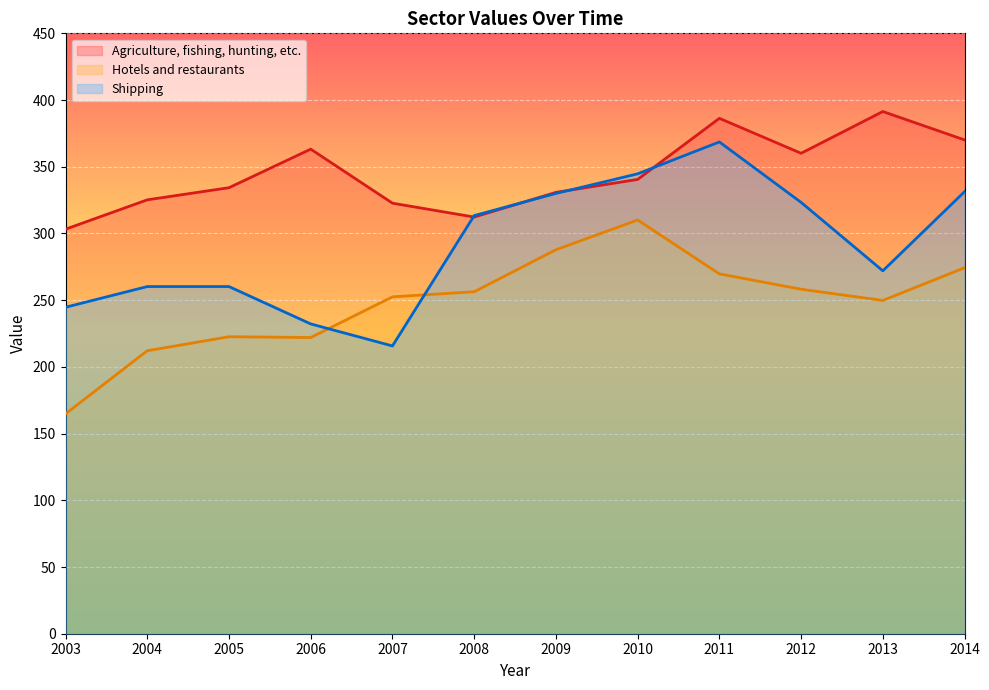

What is the greatest value displayed?

391.4